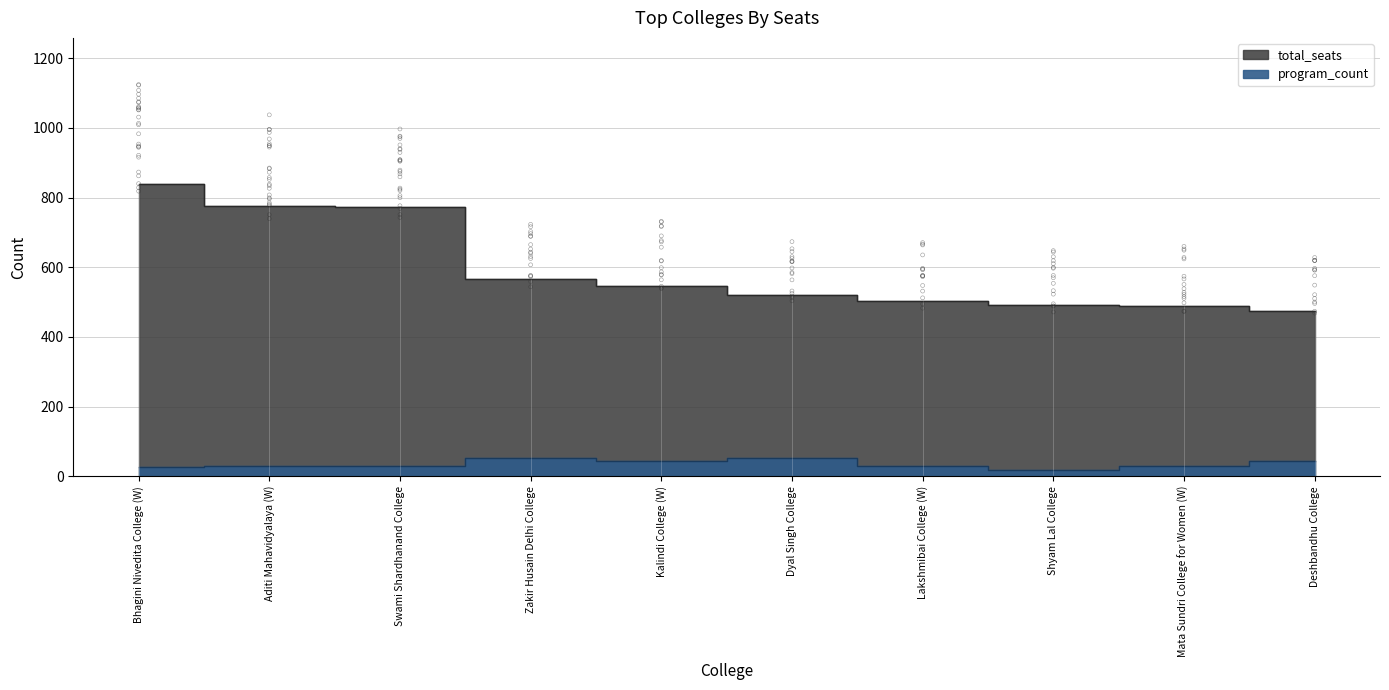

Which series contains the highest Y value?

total_seats